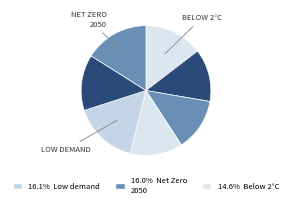

How many slices are in this pie chart?

7